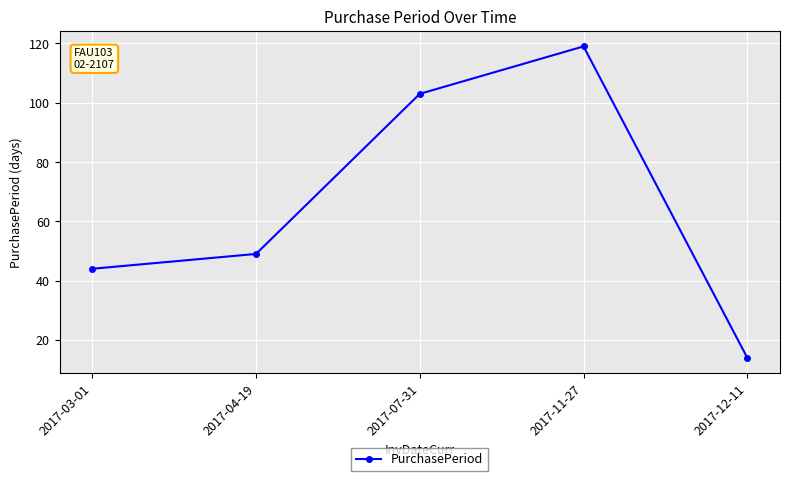

What is the label of the 2nd point from the left?

2017-04-19